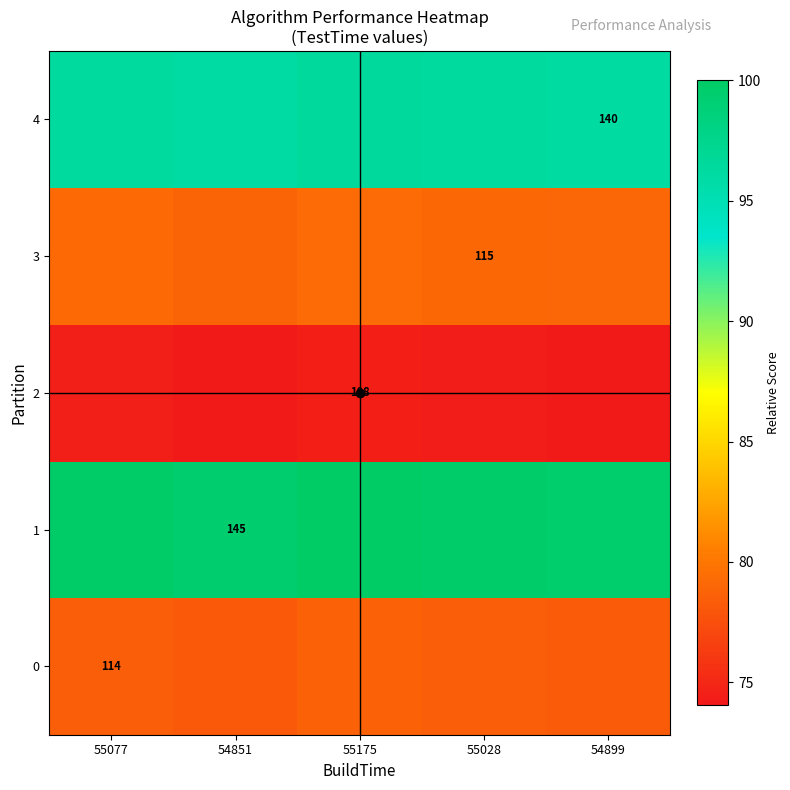

What is the difference between the maximum and second lowest values in the 2 series?

0.4